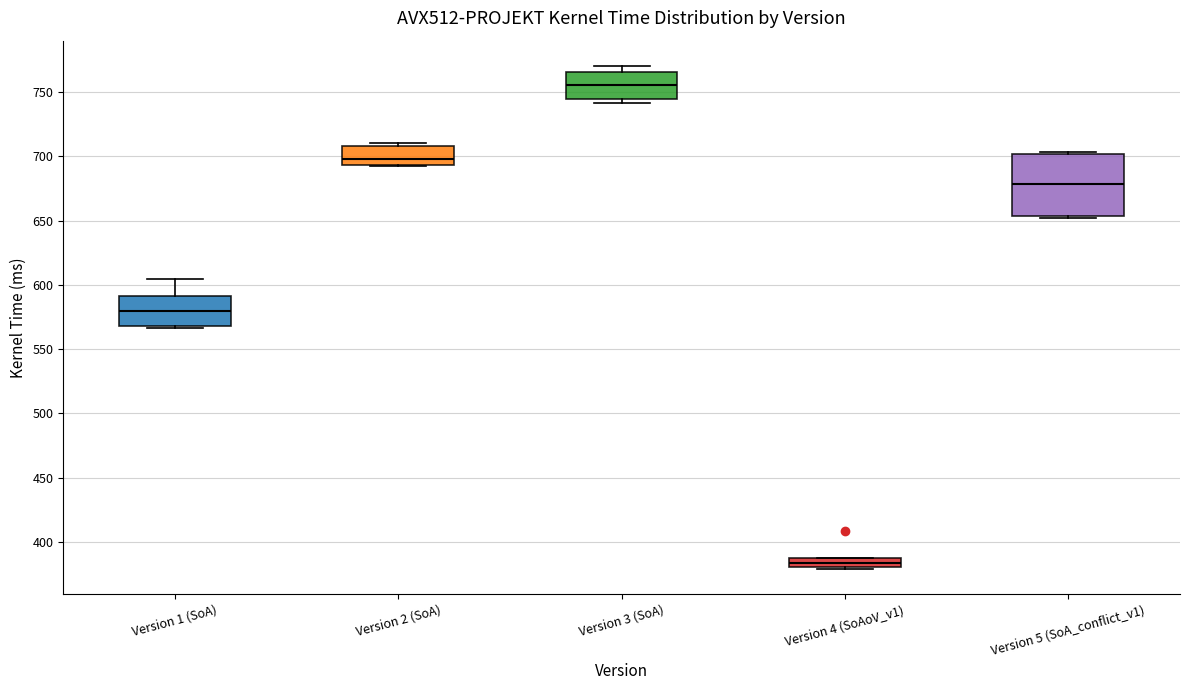

Where does the median line of the box for Version 5 (SoA_conflict_v1) sit on the y-axis? The values are not printed on the chart, so give them approximately, as read against the axis.

680